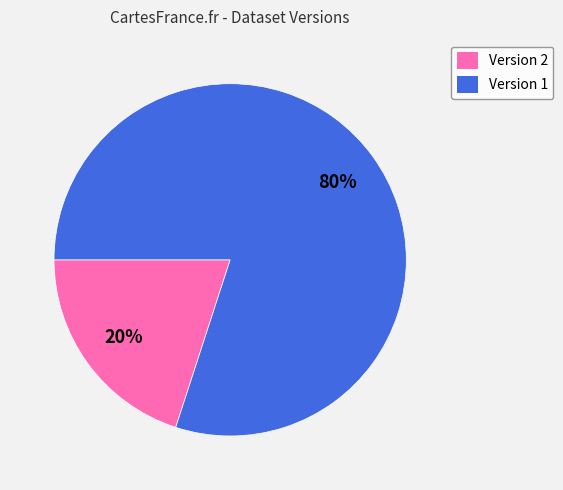

Does Version 1 represent more than half of the total?

Yes